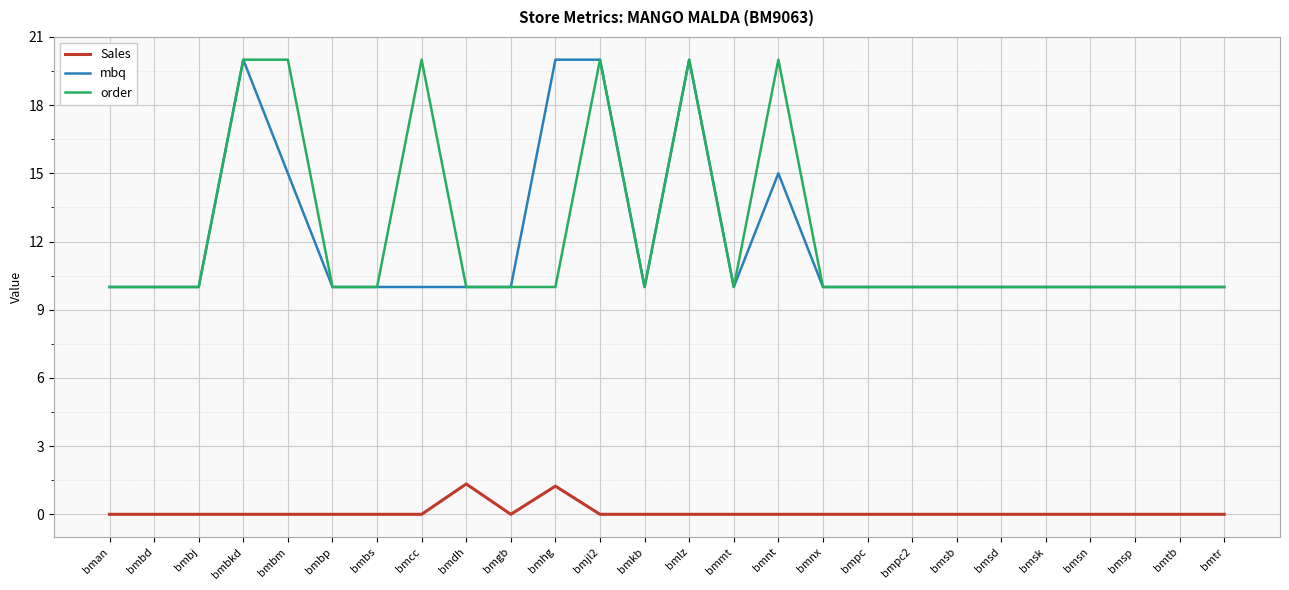

What is the greatest value displayed?

20.0